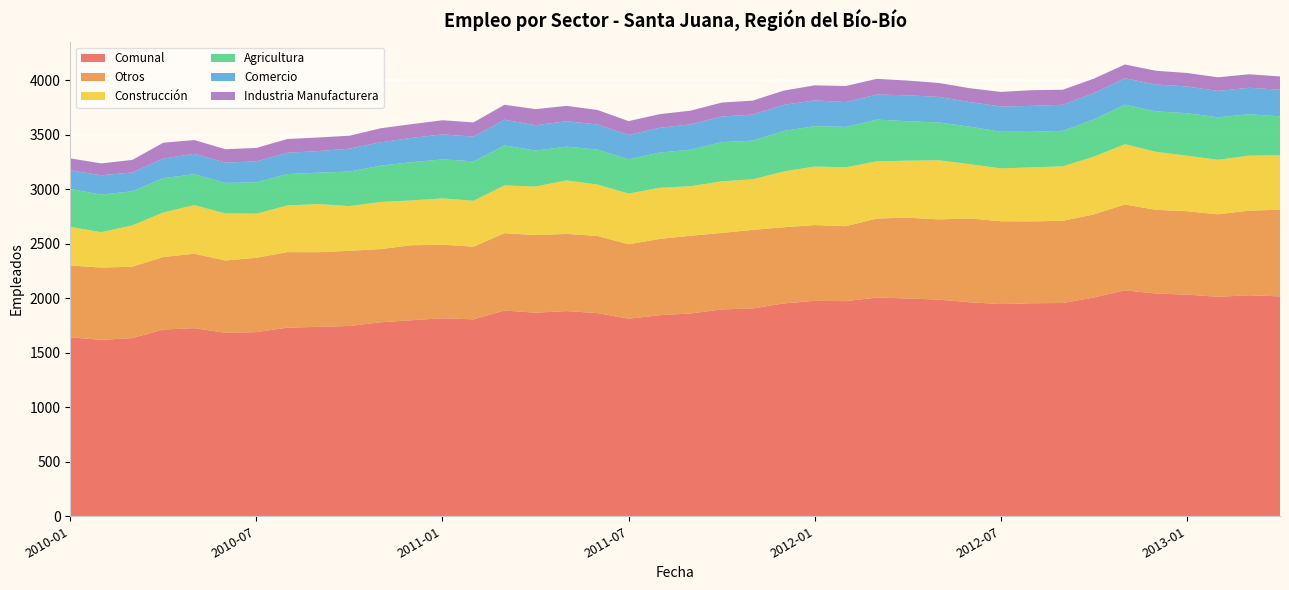

Reading right to left, what are all the values shown in this chart?

Comunal: 2013-04=2018	2013-03=2028	2013-02=2014	2013-01=2034	2012-12=2044	2012-11=2073	2012-10=2008	2012-09=1957	2012-08=1955	2012-07=1947	2012-06=1964	2012-05=1988	2012-04=1999	2012-03=2007	2012-02=1974	2012-01=1977	2011-12=1953	2011-11=1907	2011-10=1898	2011-09=1861	2011-08=1845	2011-07=1813	2011-06=1864	2011-05=1883	2011-04=1868	2011-03=1888	2011-02=1807	2011-01=1817	2010-12=1799	2010-11=1780	2010-10=1746	2010-09=1738	2010-08=1731	2010-07=1690	2010-06=1684	2010-05=1726	2010-04=1714	2010-03=1635	2010-02=1619	2010-01=1642
Otros: 2013-04=794	2013-03=777	2013-02=757	2013-01=765	2012-12=768	2012-11=788	2012-10=762	2012-09=754	2012-08=751	2012-07=760	2012-06=769	2012-05=736	2012-04=741	2012-03=725	2012-02=688	2012-01=695	2011-12=699	2011-11=721	2011-10=702	2011-09=713	2011-08=700	2011-07=683	2011-06=708	2011-05=708	2011-04=712	2011-03=710	2011-02=667	2011-01=675	2010-12=688	2010-11=672	2010-10=690	2010-09=685	2010-08=693	2010-07=682	2010-06=663	2010-05=683	2010-04=665	2010-03=655	2010-02=663	2010-01=659
Construcción: 2013-04=500	2013-03=504	2013-02=500	2013-01=510	2012-12=532	2012-11=553	2012-10=530	2012-09=500	2012-08=496	2012-07=485	2012-06=498	2012-05=543	2012-04=523	2012-03=525	2012-02=540	2012-01=537	2011-12=512	2011-11=464	2011-10=473	2011-09=455	2011-08=469	2011-07=465	2011-06=472	2011-05=491	2011-04=446	2011-03=438	2011-02=421	2011-01=425	2010-12=411	2010-11=432	2010-10=410	2010-09=442	2010-08=428	2010-07=405	2010-06=432	2010-05=446	2010-04=409	2010-03=379	2010-02=325	2010-01=354
Agricultura: 2013-04=358	2013-03=380	2013-02=390	2013-01=390	2012-12=372	2012-11=363	2012-10=342	2012-09=326	2012-08=326	2012-07=337	2012-06=344	2012-05=347	2012-04=362	2012-03=383	2012-02=371	2012-01=371	2011-12=372	2011-11=355	2011-10=360	2011-09=335	2011-08=323	2011-07=315	2011-06=321	2011-05=310	2011-04=330	2011-03=367	2011-02=362	2011-01=358	2010-12=351	2010-11=333	2010-10=317	2010-09=288	2010-08=288	2010-07=288	2010-06=280	2010-05=285	2010-04=314	2010-03=313	2010-02=345	2010-01=349
Comercio: 2013-04=244	2013-03=243	2013-02=242	2013-01=245	2012-12=246	2012-11=242	2012-10=241	2012-09=239	2012-08=238	2012-07=231	2012-06=226	2012-05=234	2012-04=238	2012-03=230	2012-02=228	2012-01=236	2011-12=239	2011-11=239	2011-10=235	2011-09=232	2011-08=228	2011-07=223	2011-06=230	2011-05=233	2011-04=232	2011-03=236	2011-02=227	2011-01=229	2010-12=223	2010-11=215	2010-10=210	2010-09=198	2010-08=196	2010-07=191	2010-06=187	2010-05=186	2010-04=180	2010-03=173	2010-02=177	2010-01=171
Industria Manufacturera: 2013-04=122	2013-03=124	2013-02=125	2013-01=124	2012-12=126	2012-11=127	2012-10=133	2012-09=138	2012-08=144	2012-07=134	2012-06=127	2012-05=128	2012-04=135	2012-03=144	2012-02=147	2012-01=138	2011-12=131	2011-11=128	2011-10=128	2011-09=126	2011-08=125	2011-07=127	2011-06=133	2011-05=141	2011-04=148	2011-03=137	2011-02=130	2011-01=130	2010-12=126	2010-11=128	2010-10=119	2010-09=125	2010-08=126	2010-07=124	2010-06=122	2010-05=126	2010-04=146	2010-03=115	2010-02=109	2010-01=109